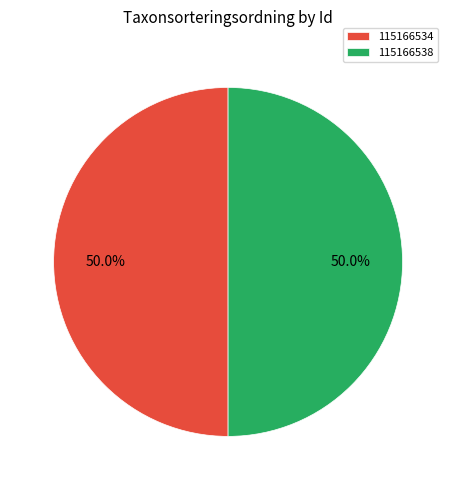

Is the sum of 115166534 and 115166538 greater than half?

Yes